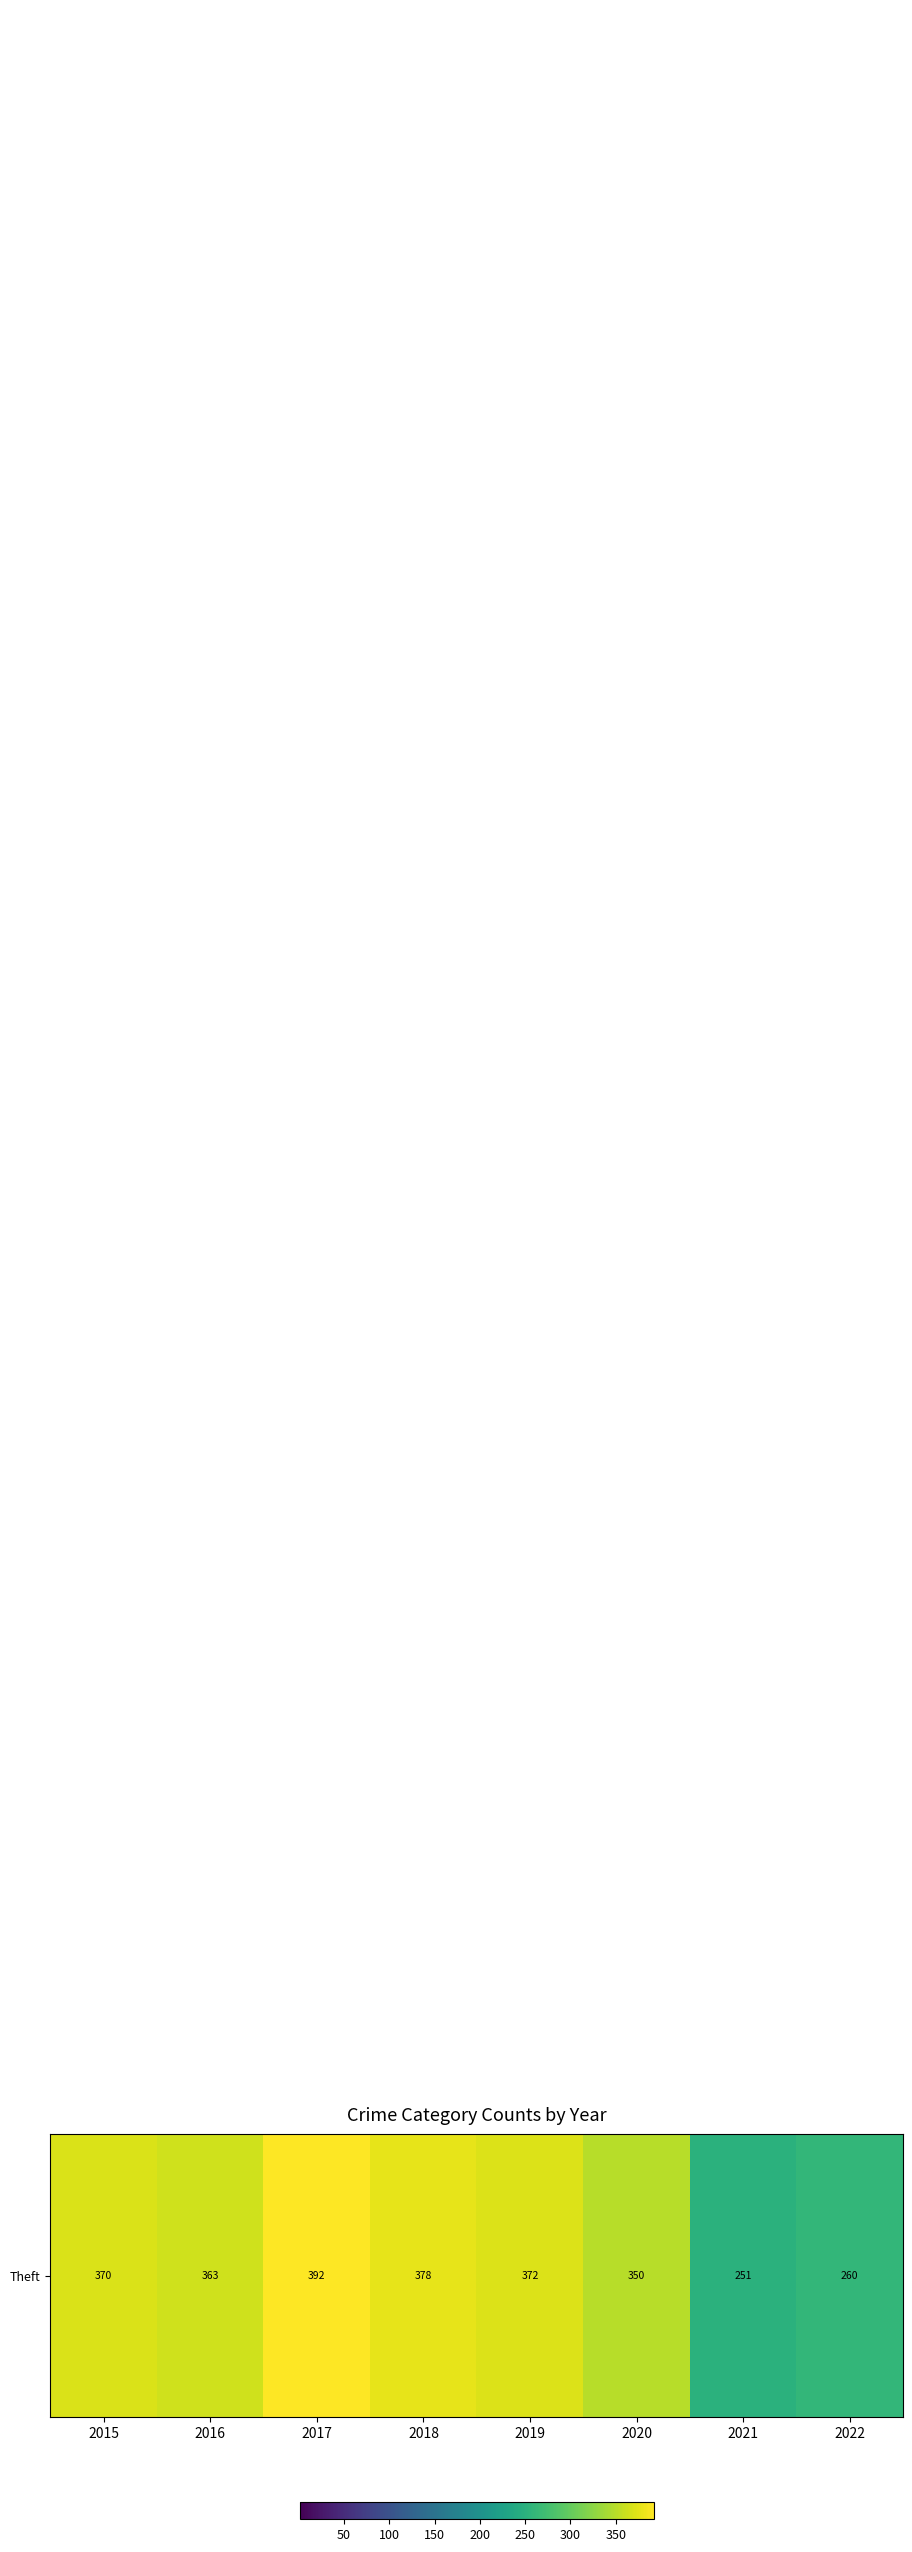

What is the difference between the highest and lowest values at 2017?

391